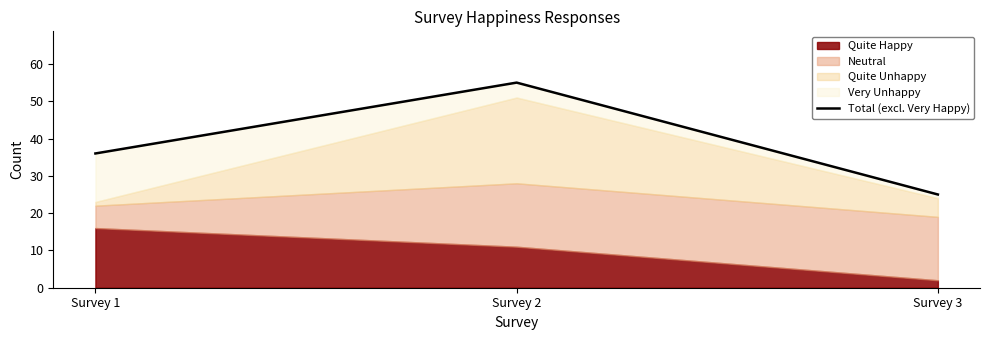

Does the chart have visible grid lines?

No